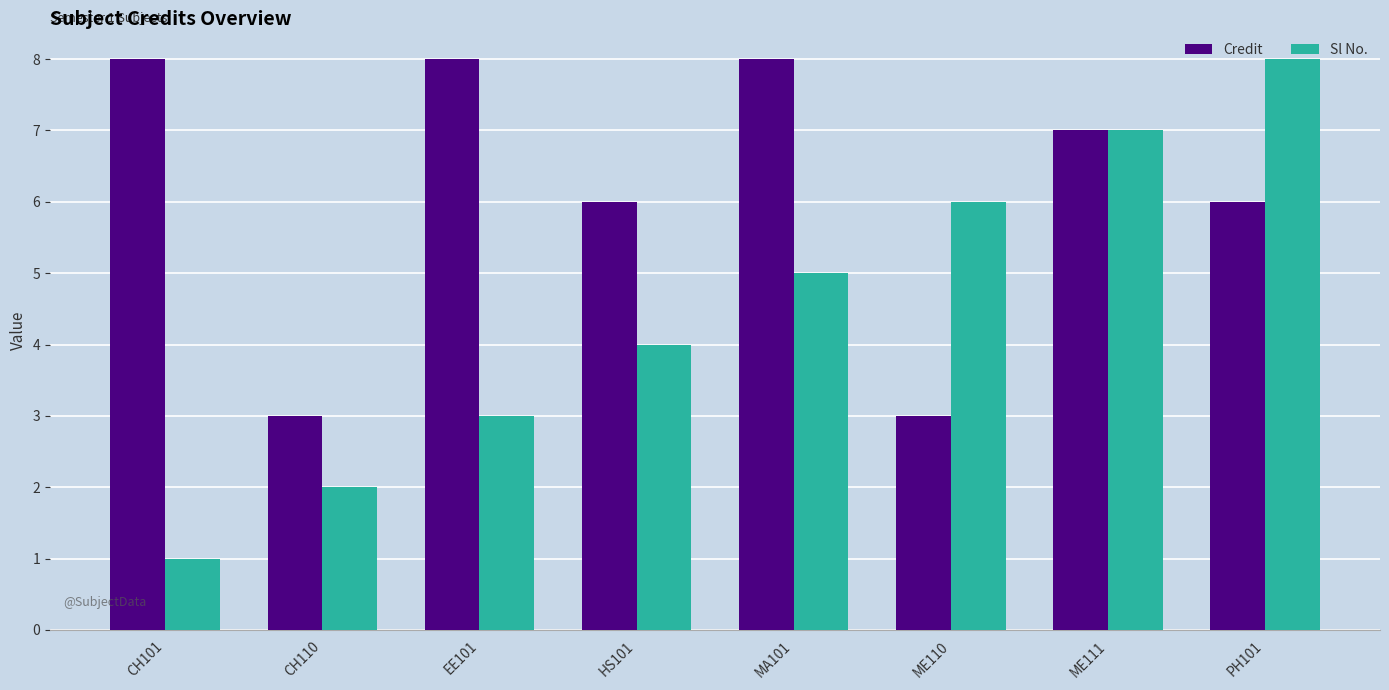

What is the difference between the second highest and minimum values in the Sl No. series?

6